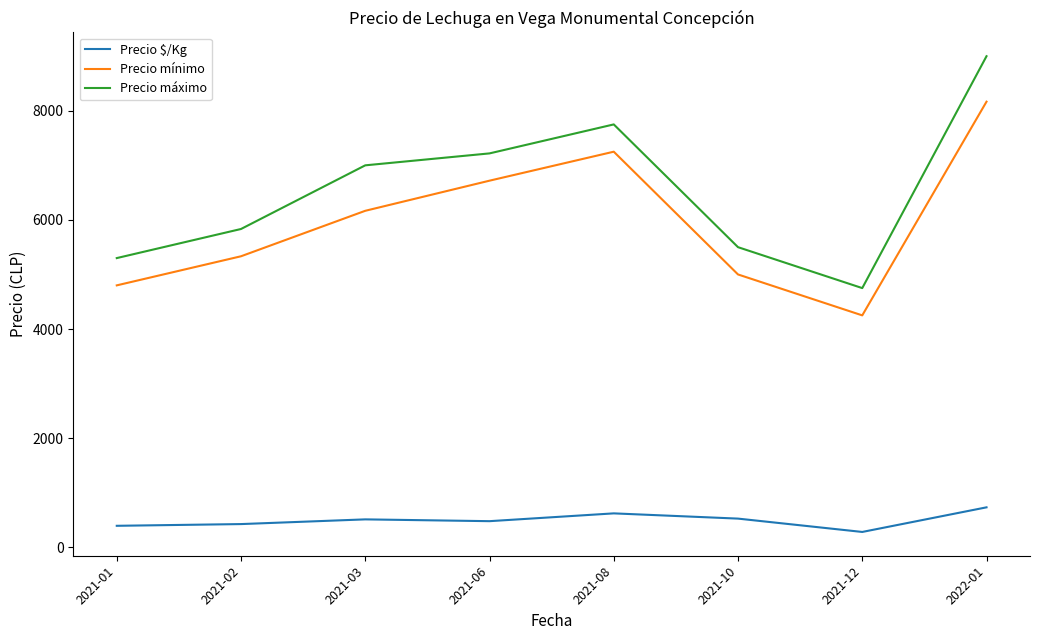

What is the difference between the maximum and second lowest values in the Precio mínimo series?

3366.7